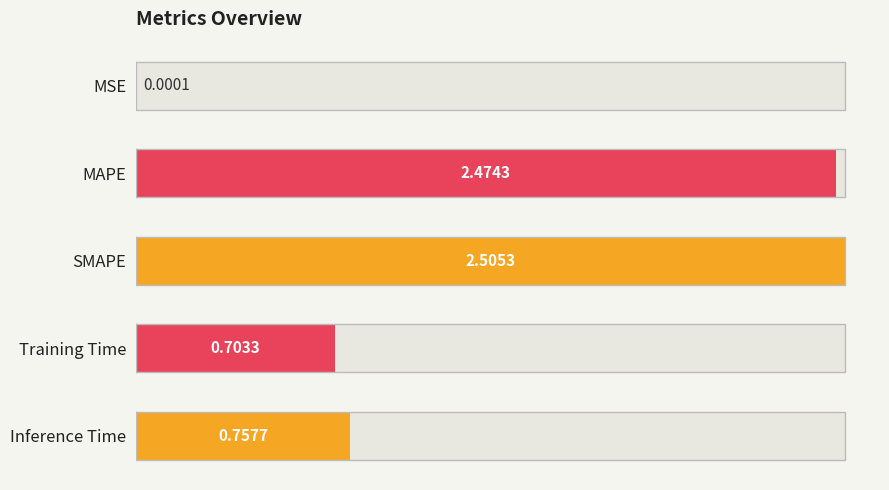

True or false: the data shows 0.0 at MSE.

False